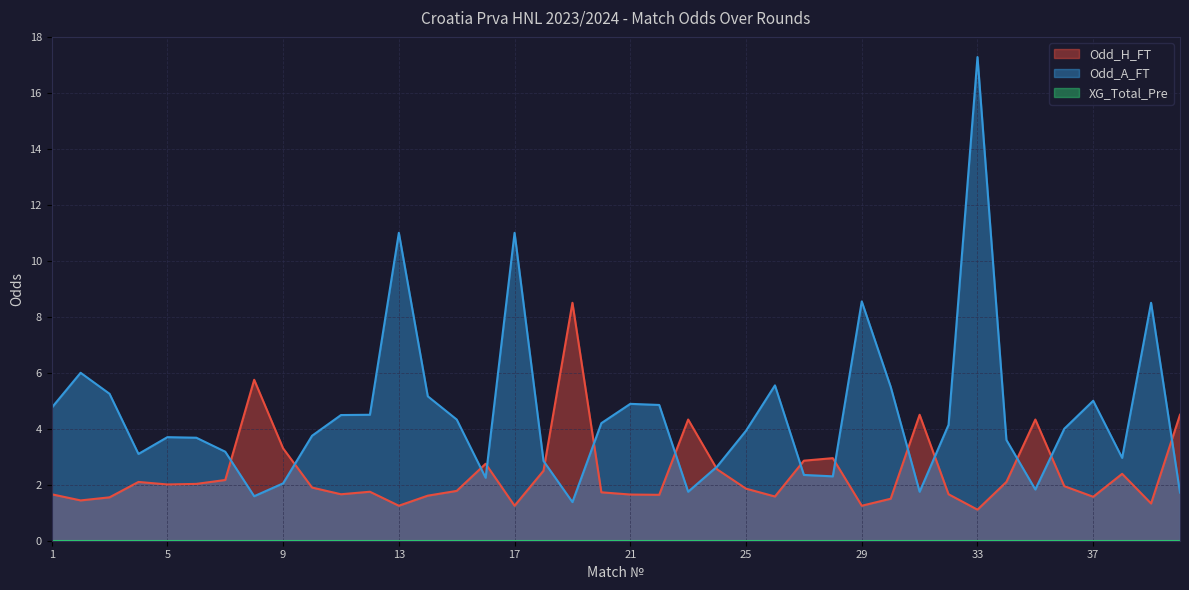

At which category is the sum across all series the highest?

33